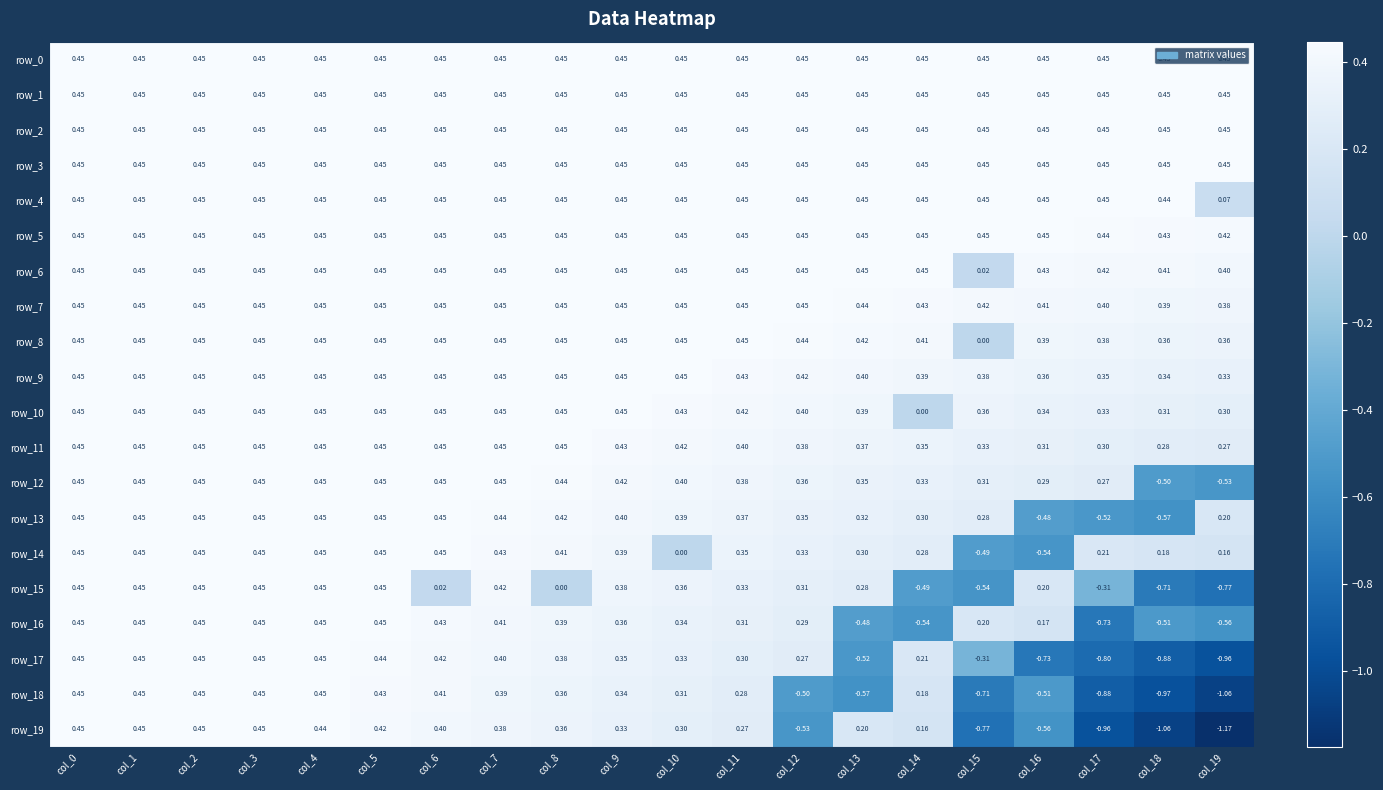

Is the value of row_16 at col_15 greater than the value of row_18 at col_13?

Yes